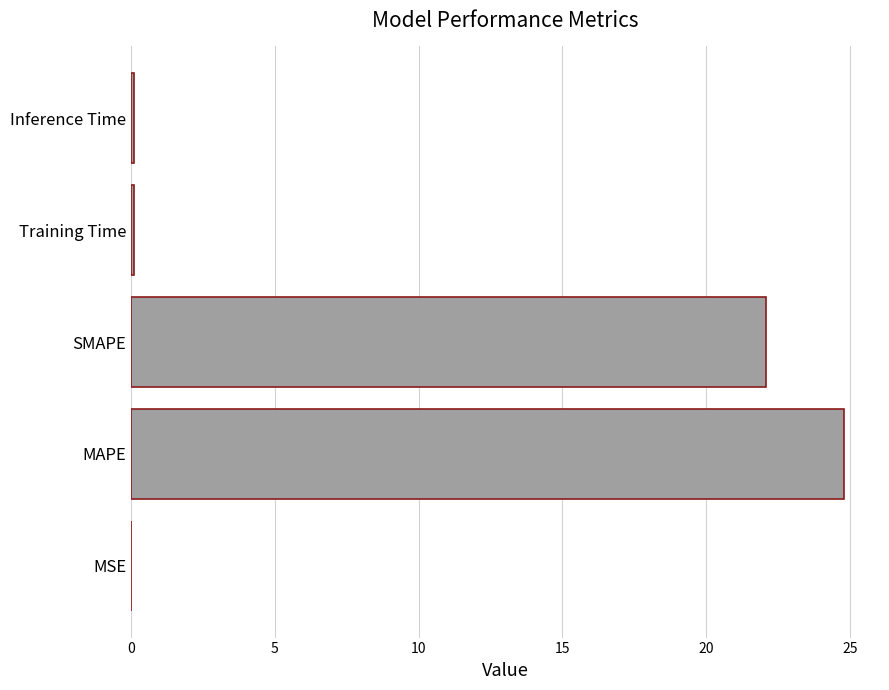

The chart shows a value of 30.8 at SMAPE. True or false?

False